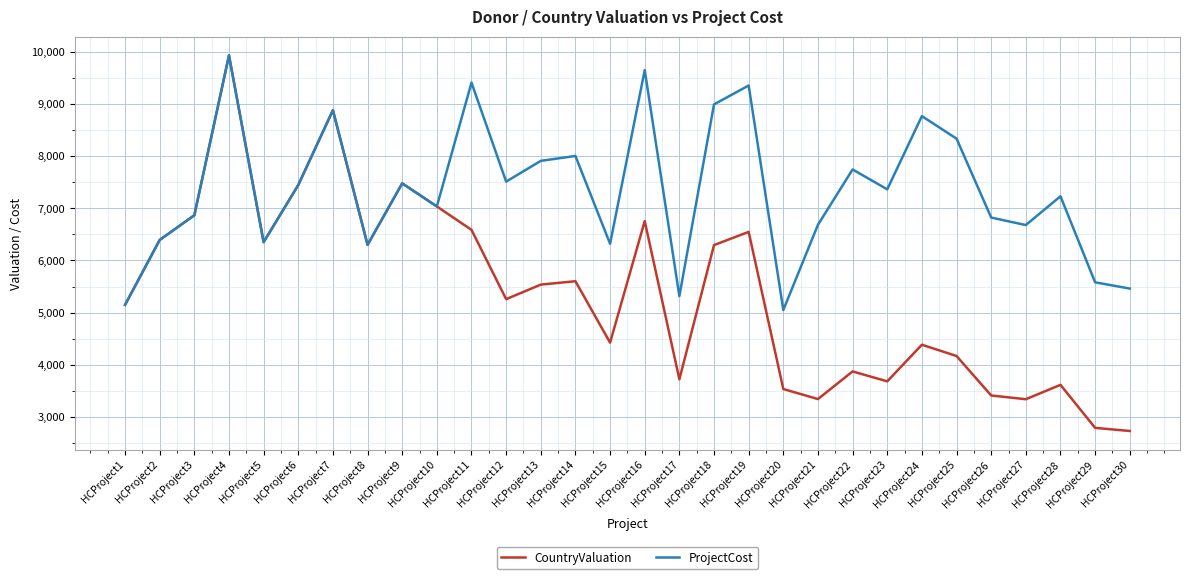

What is the difference between the ProjectCost values at HCProject3 and HCProject25?

1469